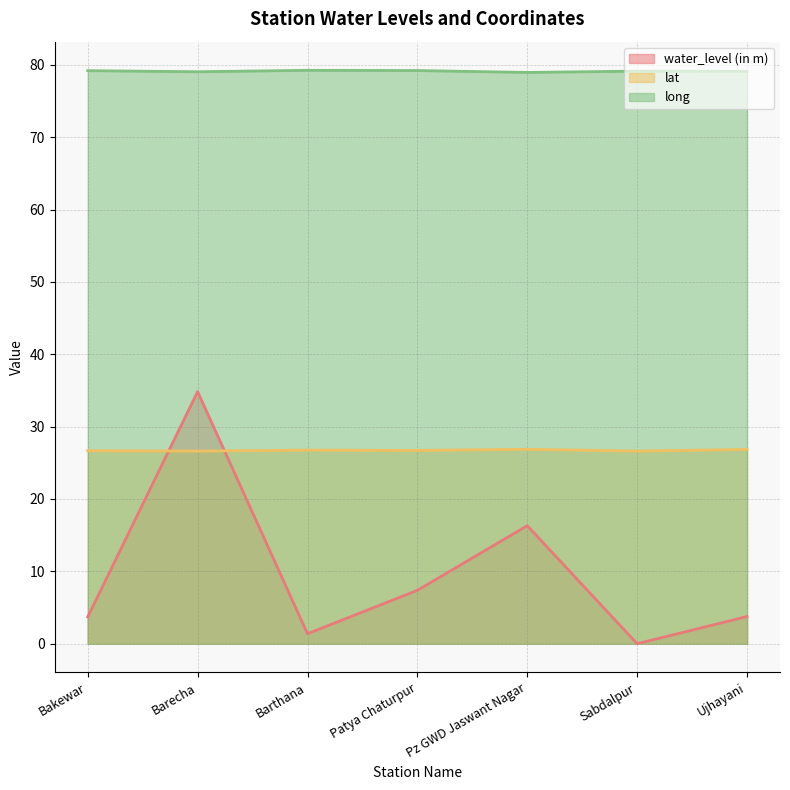

What is the difference between the second highest and second lowest values in the long series?

0.2